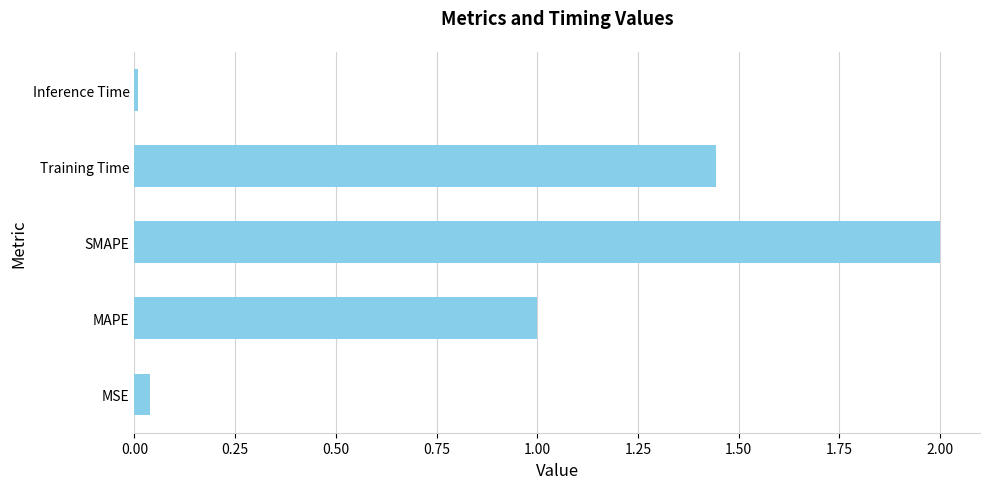

What is the change in value from MAPE to Training Time?

+0.4